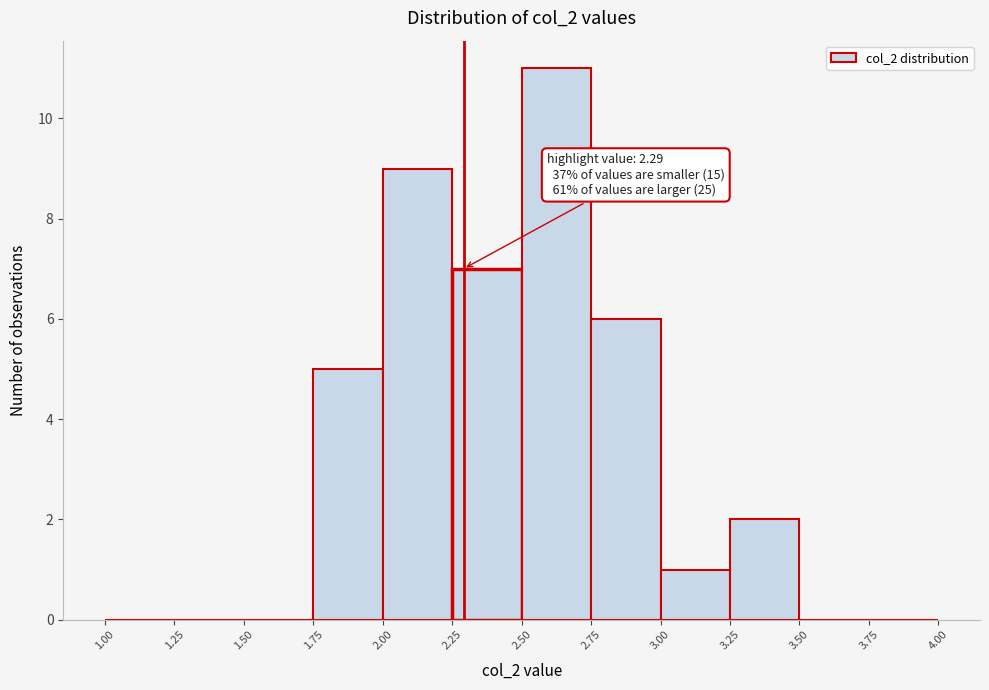

Which range on the x-axis has the tallest bar?

2.50 to 2.75